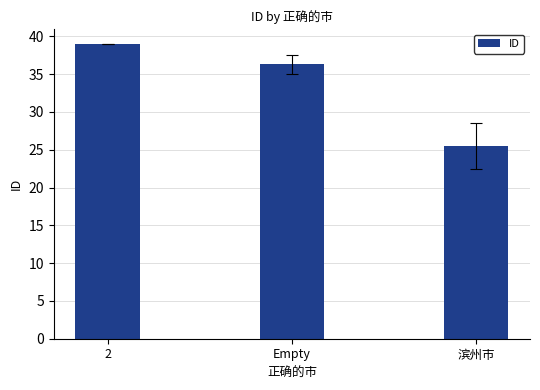

Reading left to right, extract all data points from this chart.

39.0	36.3	25.5